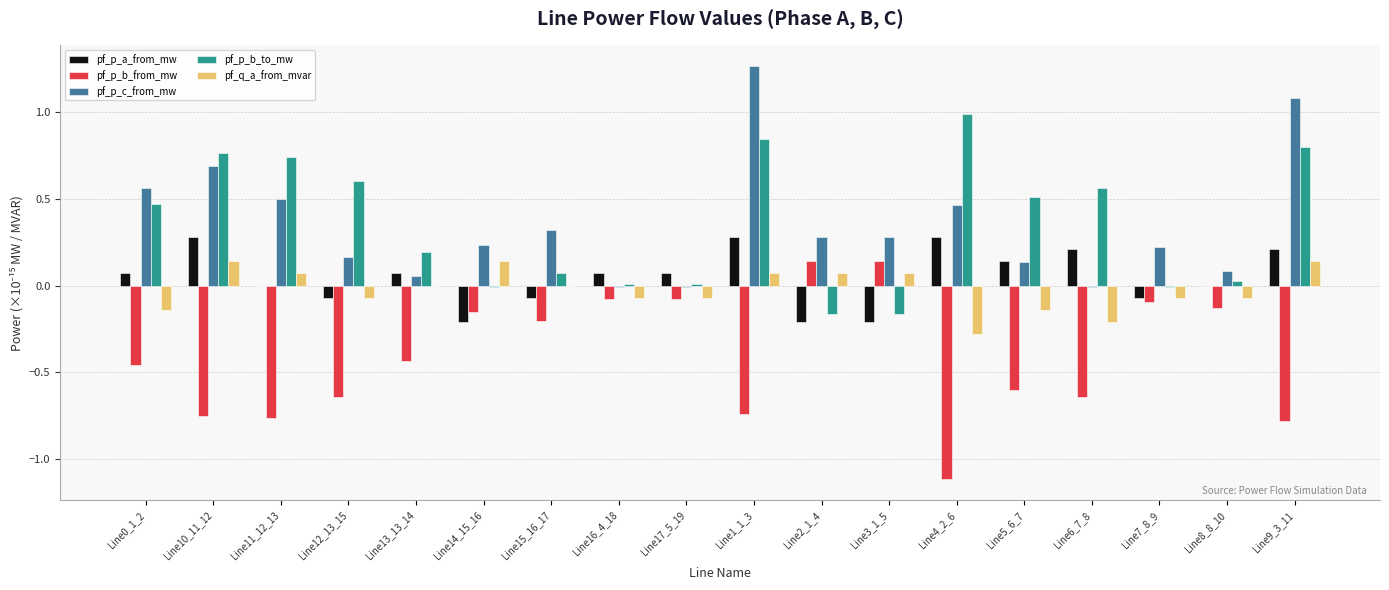

Between Line0_1_2 and Line1_1_3, which series saw the biggest shift?

pf_p_c_from_mw